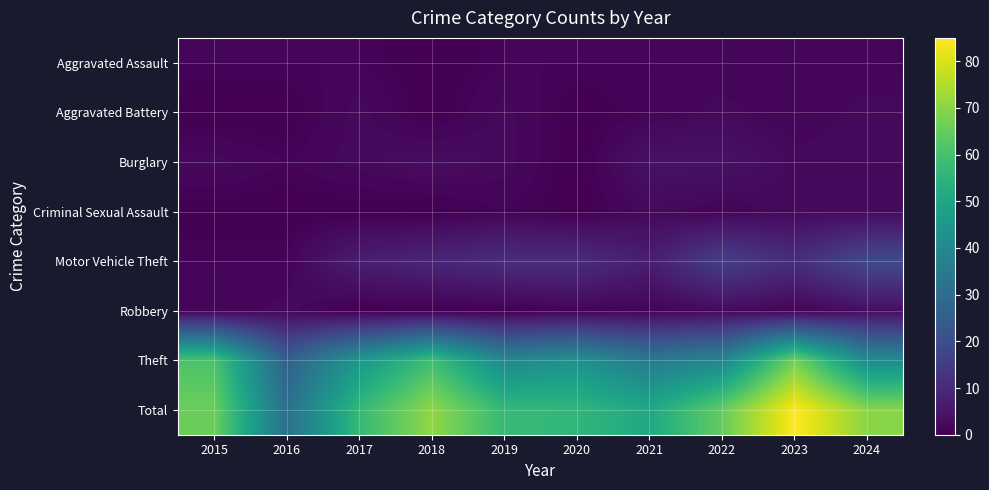

Which has a higher value, 2018 or 2017?

2017